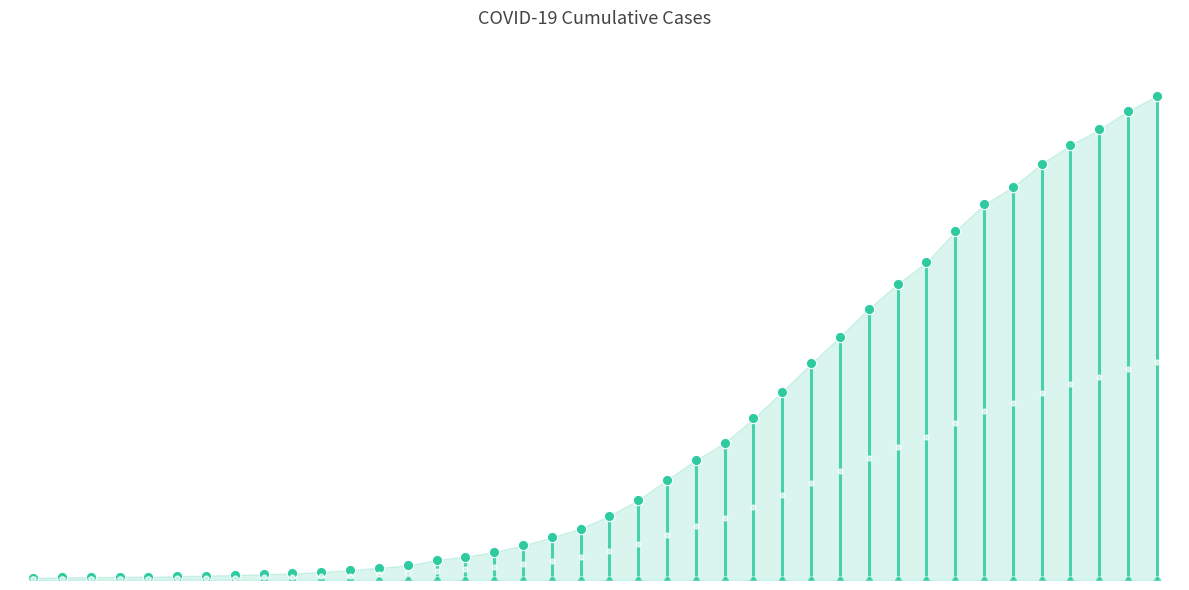

What is the change in value from 15 to 19?

+204